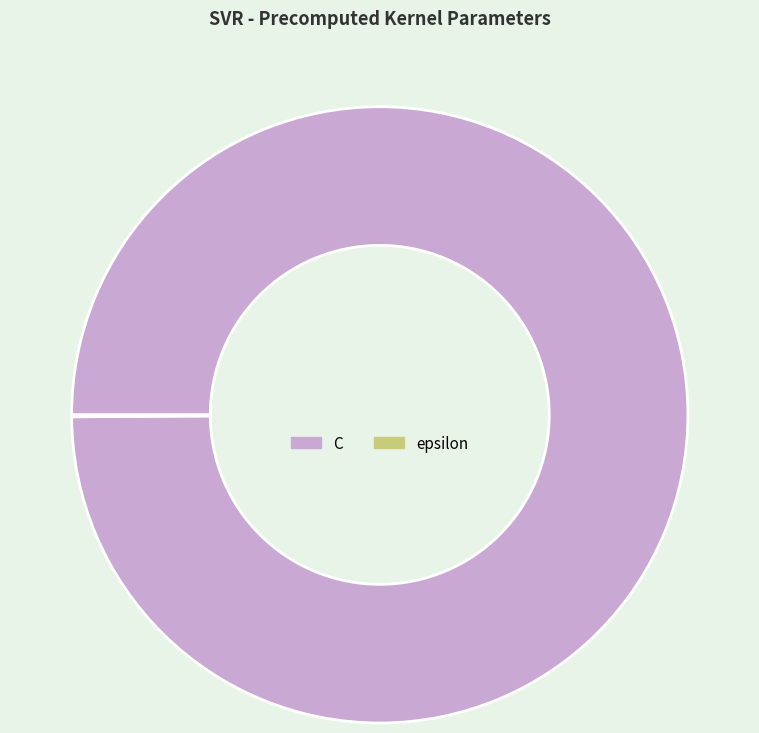

What is the largest slice in the pie chart?

C